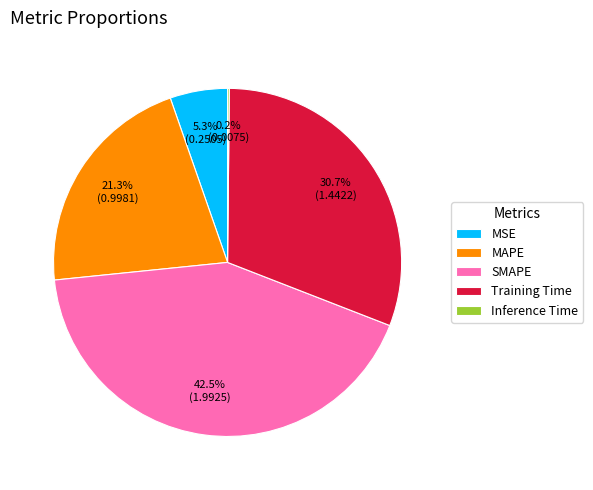

To the nearest percent, what is the combined percentage of MSE and SMAPE?

48%